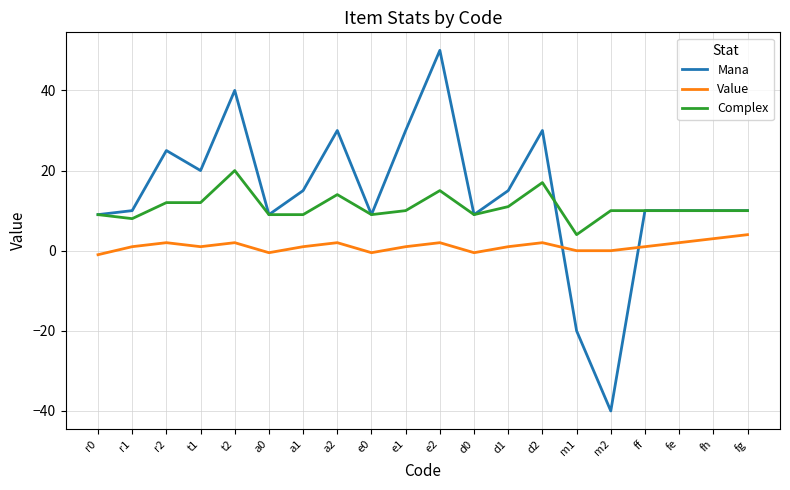

List the series in order of their overall mean, lowest first.

Value, Complex, Mana